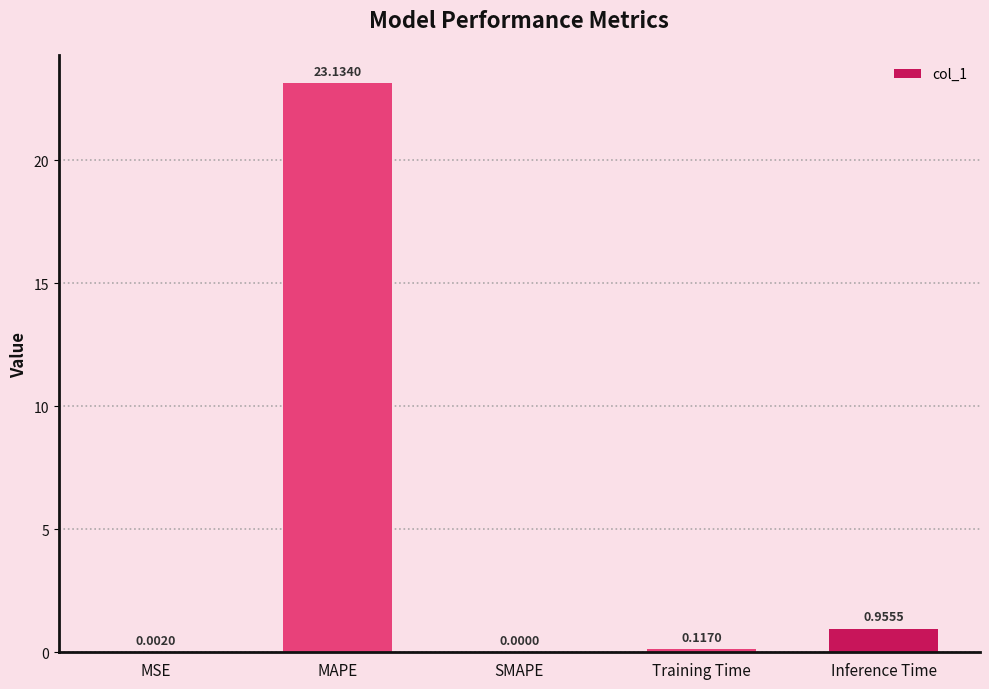

At which label is the value closest to 11?

Inference Time